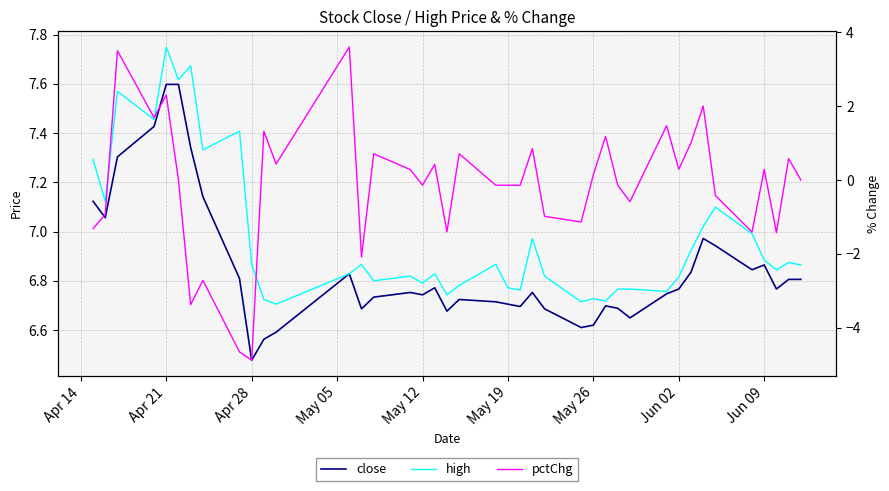

Does the chart have visible grid lines?

Yes